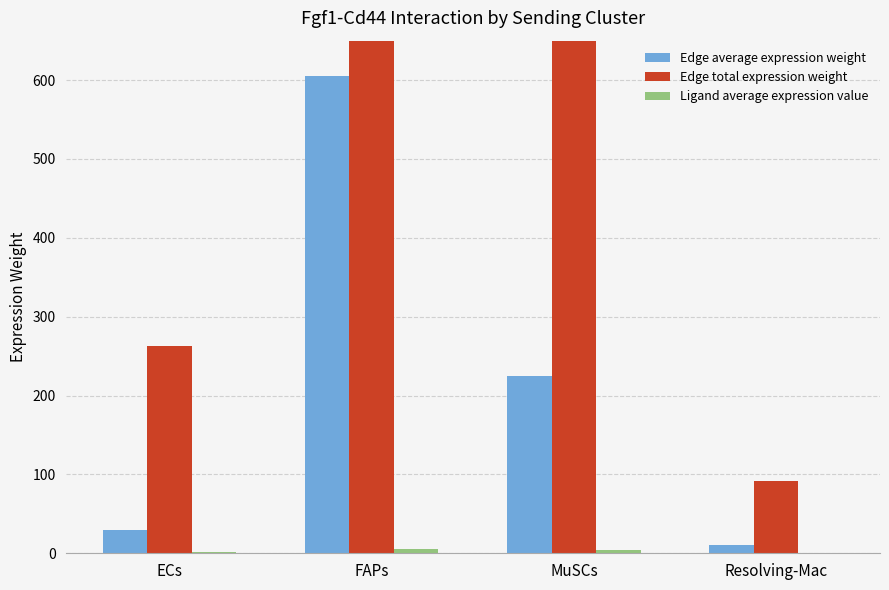

What is the label of the 3rd bar from the left?

MuSCs